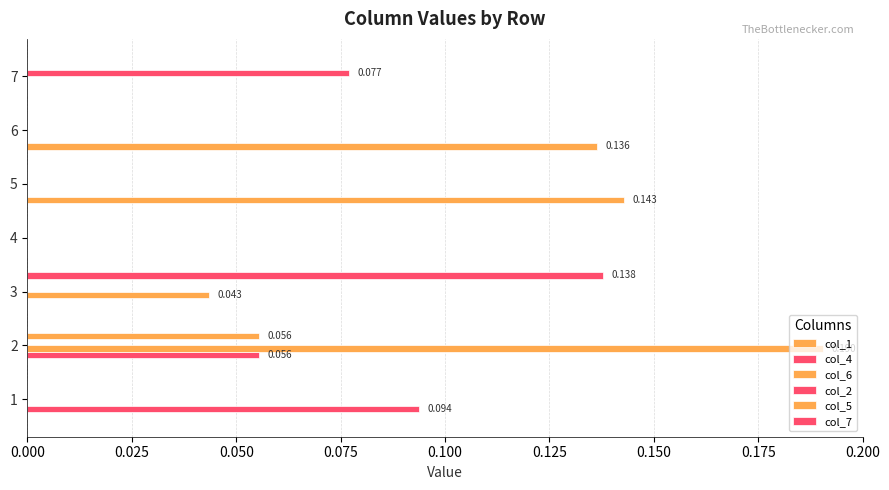

Count the col_1 values in the range 0 to 1.

7